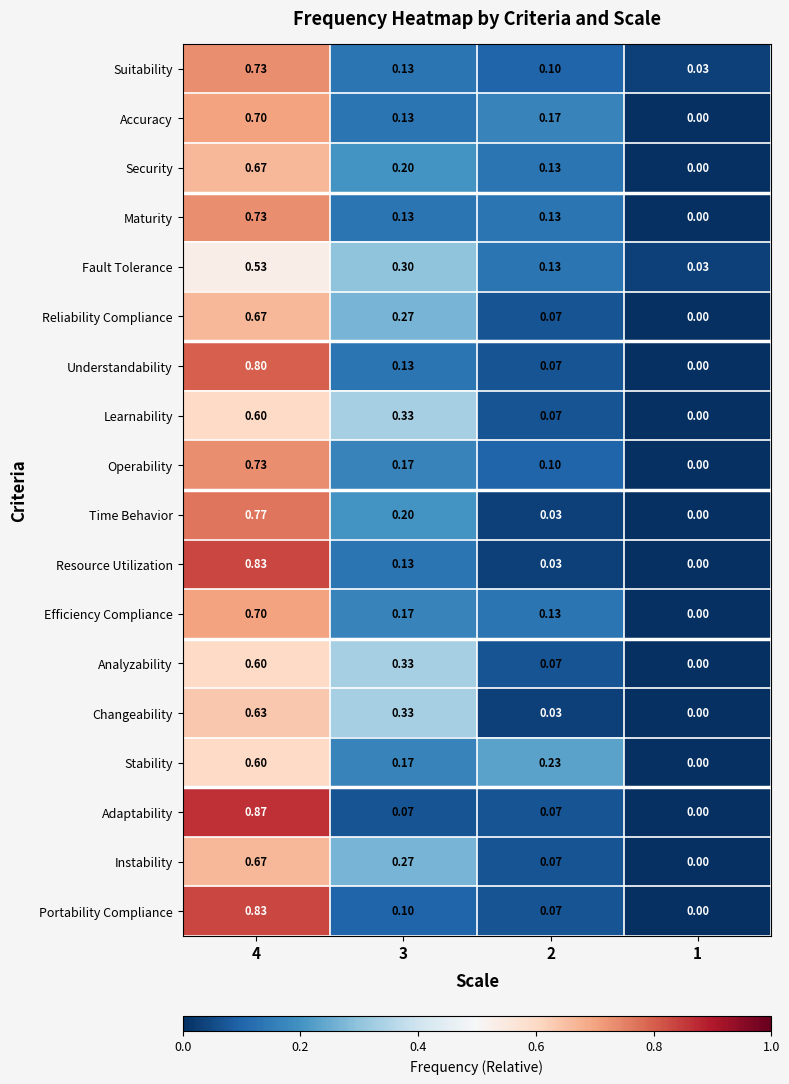

What is the total value across all series at 3?

3.6